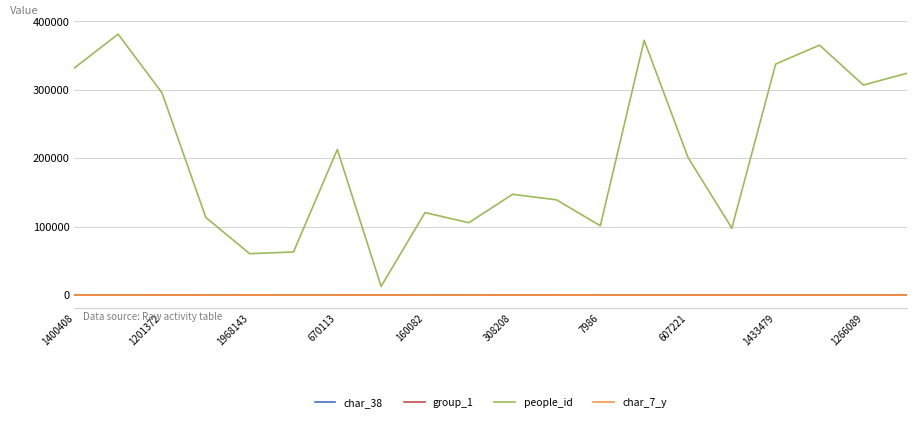

How many values in the char_7_y series are below 8?

8